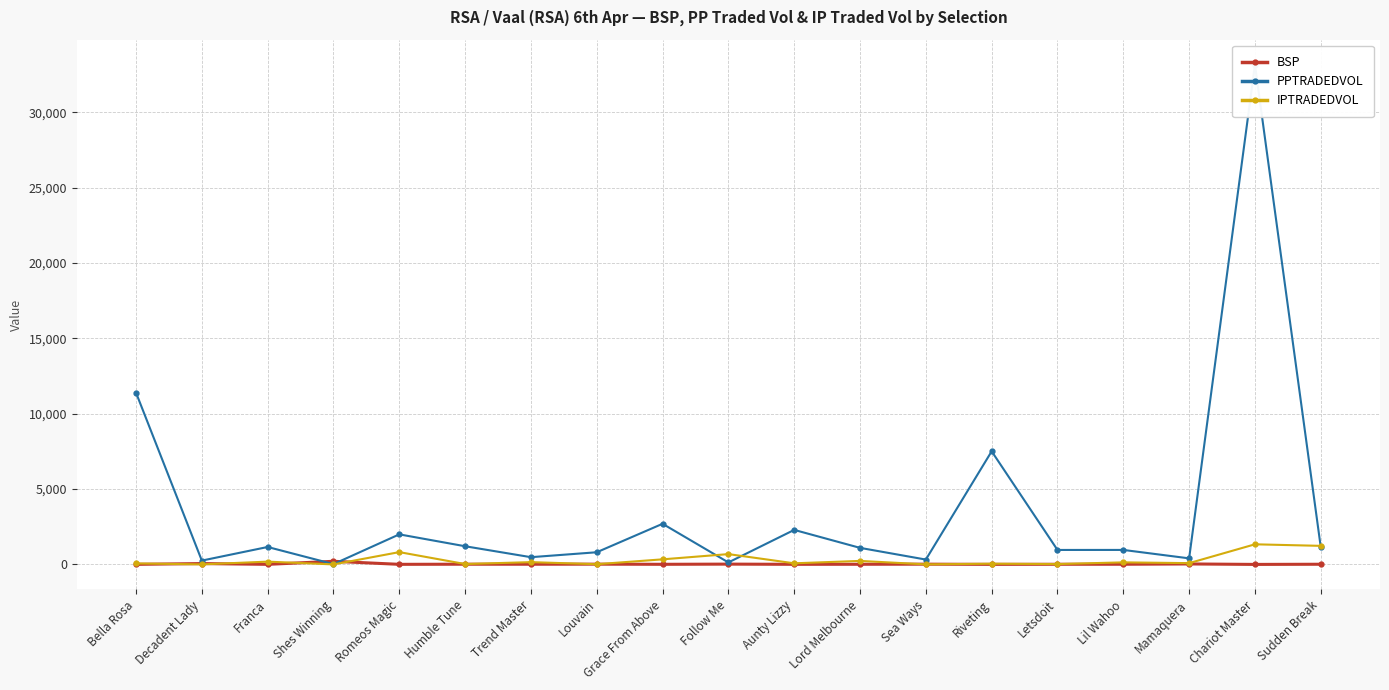

What is the difference between the maximum and minimum values in the PPTRADEDVOL series?

33148.2